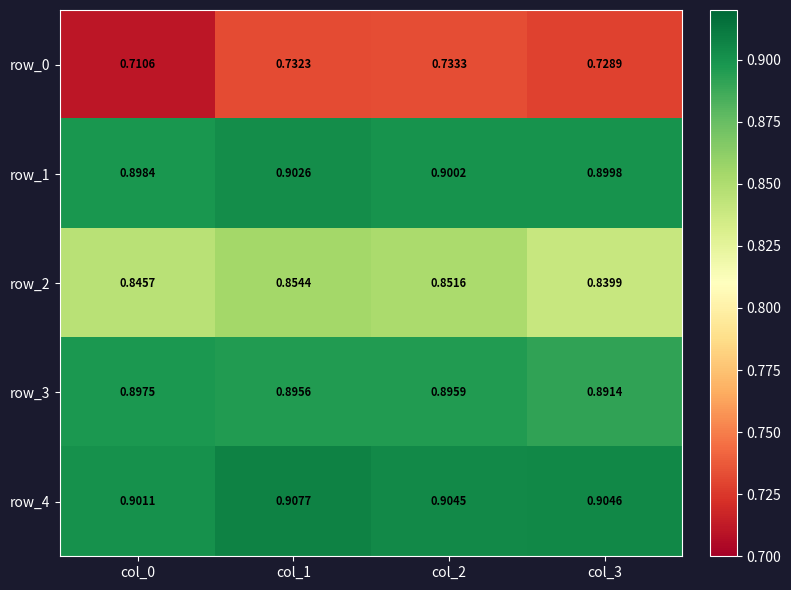

Is the value of row_3 at col_3 greater than the value of row_4 at col_0?

No